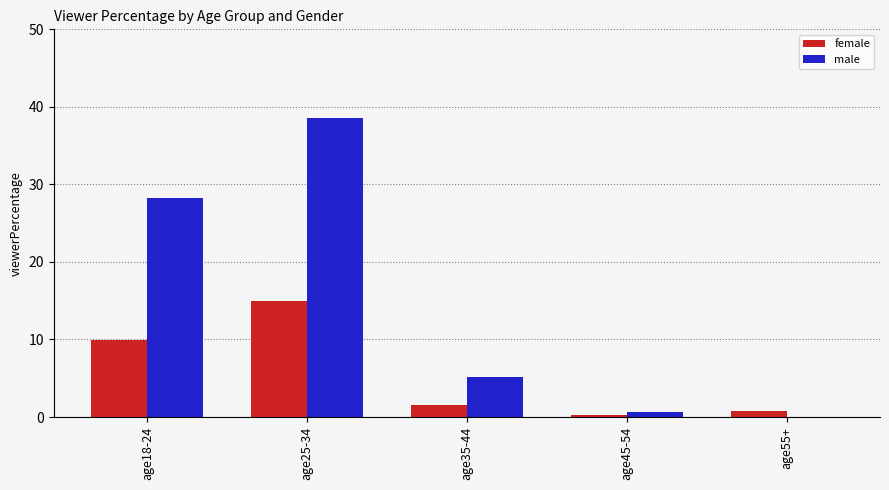

At which category is the sum across all series the highest?

age25-34